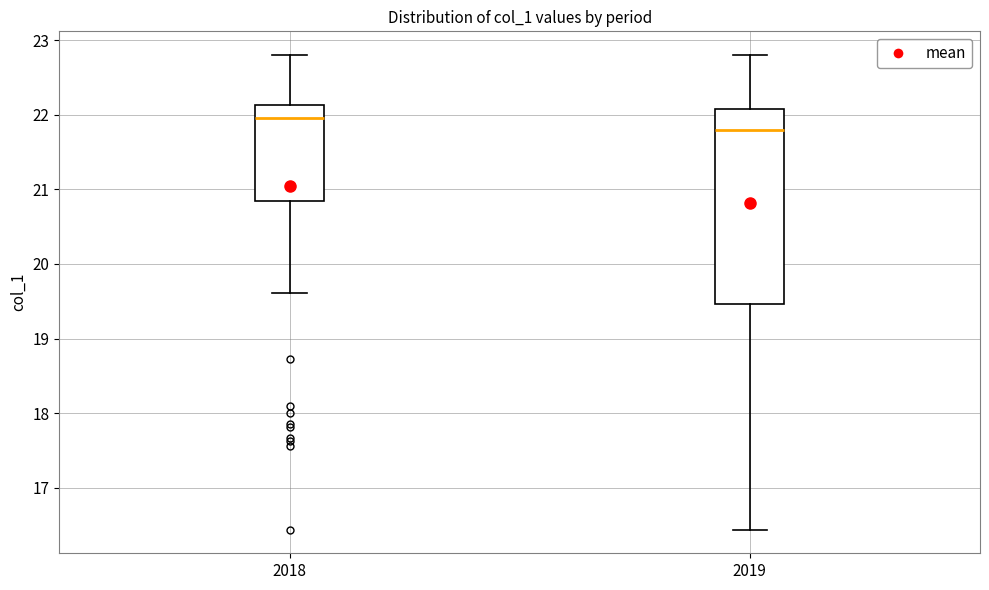

Reading left to right, read every box against the y-axis: the position of its median line, the range the box covers, and the ends of its whiskers. The values are not printed on the chart, so give them approximately, as read against the axis.

2018: median 22.0, box 20.8 to 22.1, whiskers 19.6 to 22.8
2019: median 21.8, box 19.5 to 22.1, whiskers 16.4 to 22.8